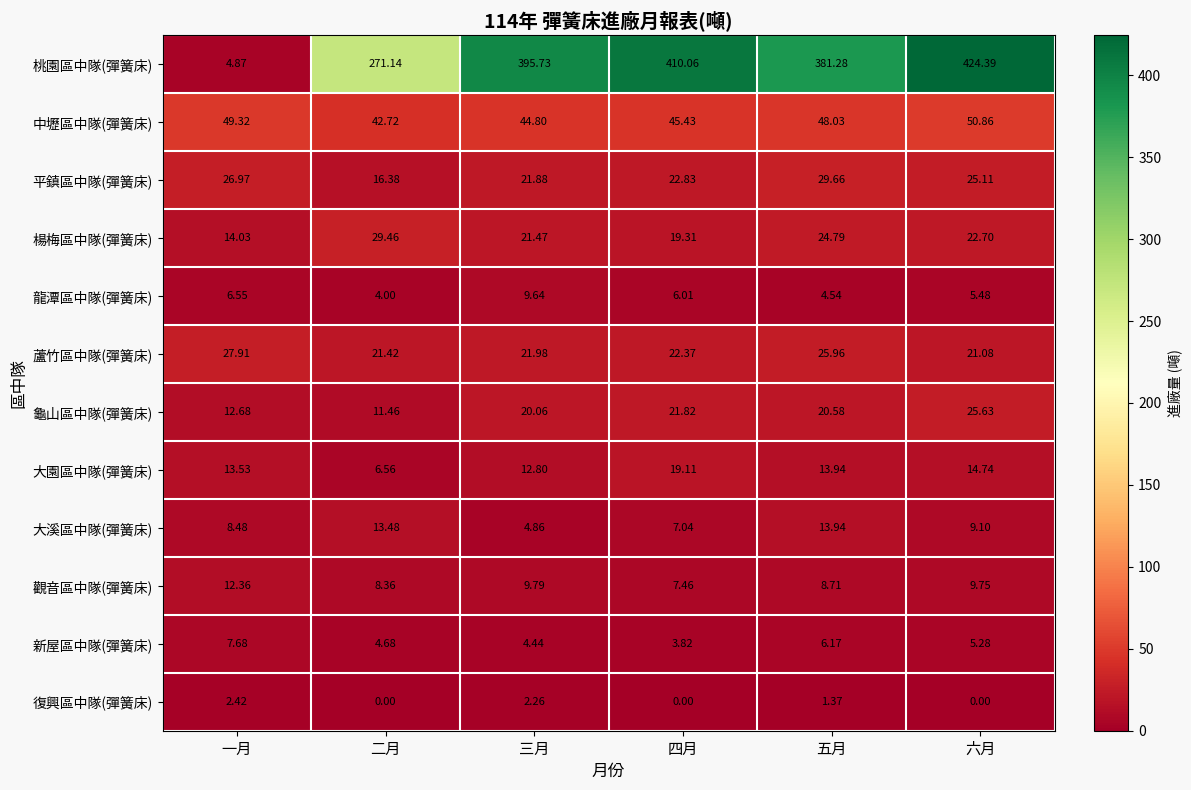

Which category has the highest value in the 龜山區中隊(彈簧床) series?

六月